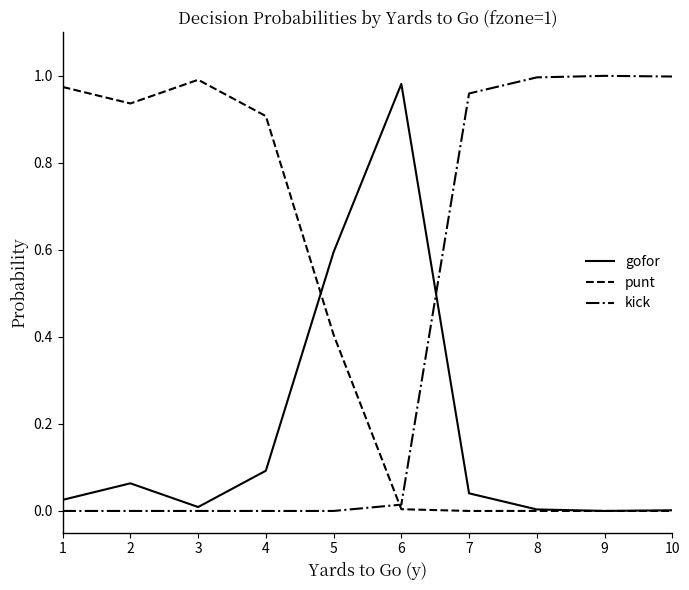

Rank the series at 2 from highest to lowest value.

punt, gofor, kick